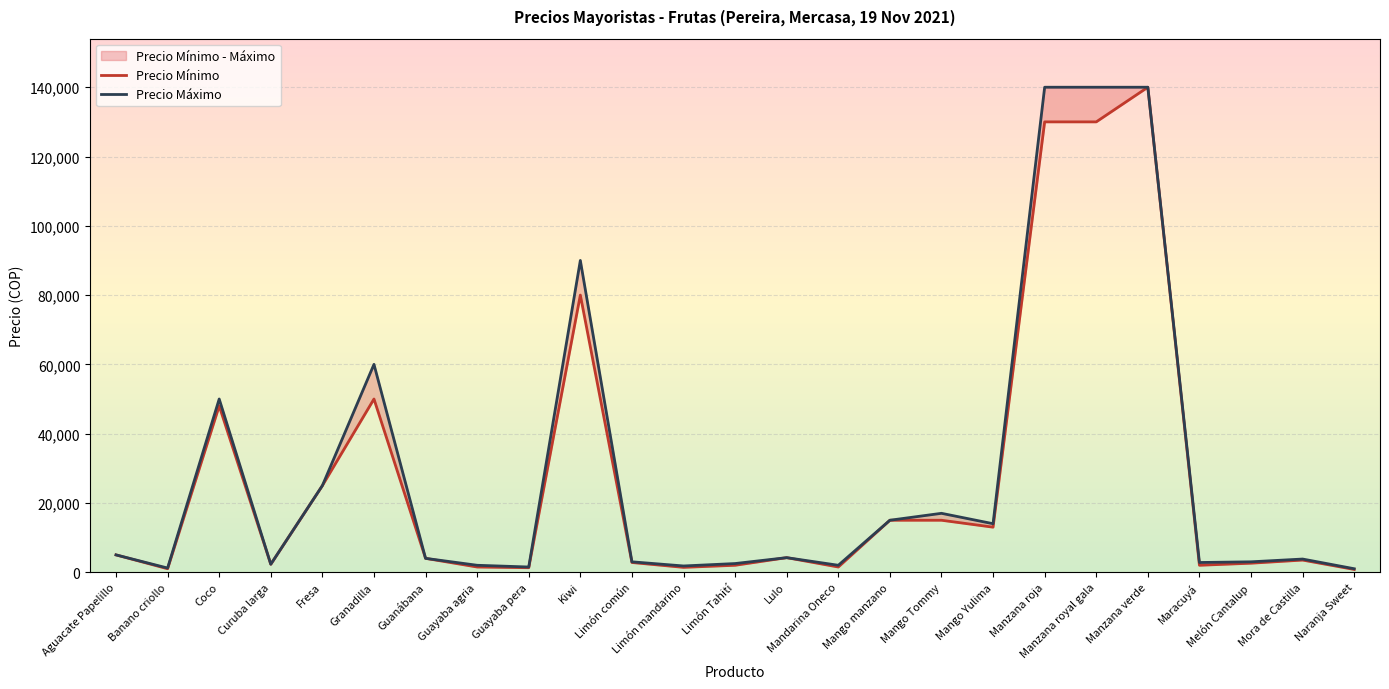

What is the total value across all series at Guayaba agria?

3500